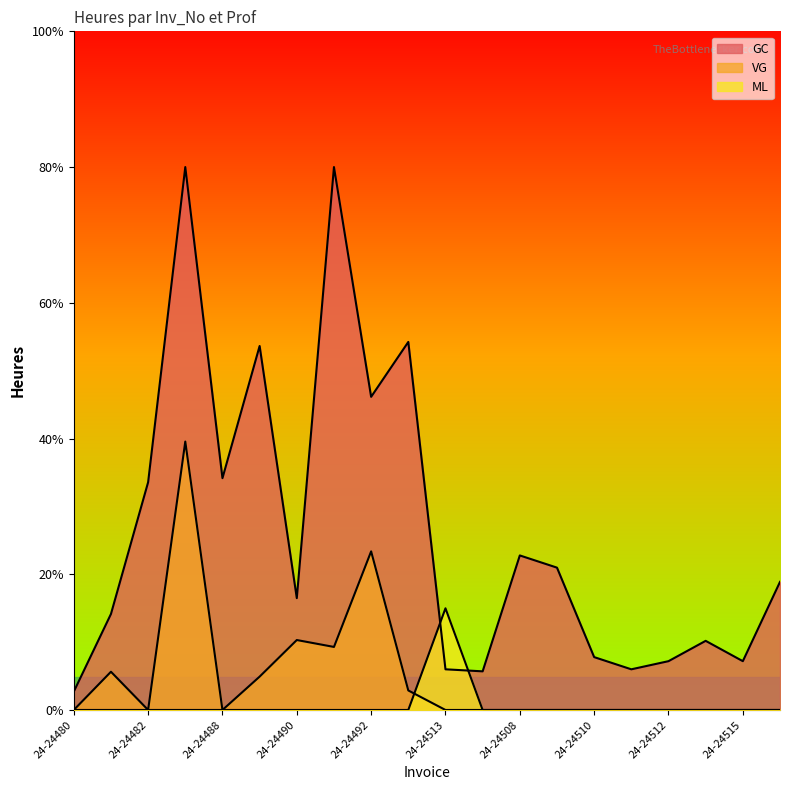

How many lines are shown in the chart?

3